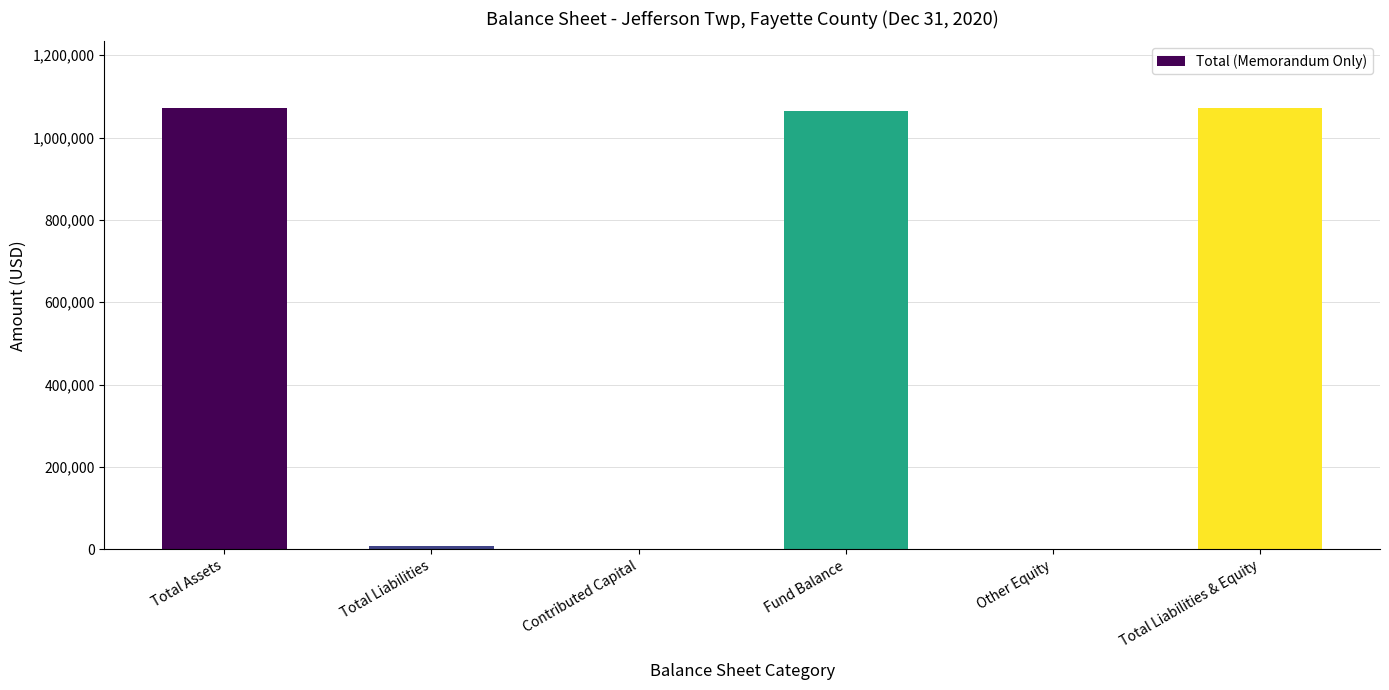

Reading left to right, what are all the values shown in this chart?

1072859	8558	0	1064301	0	1072859